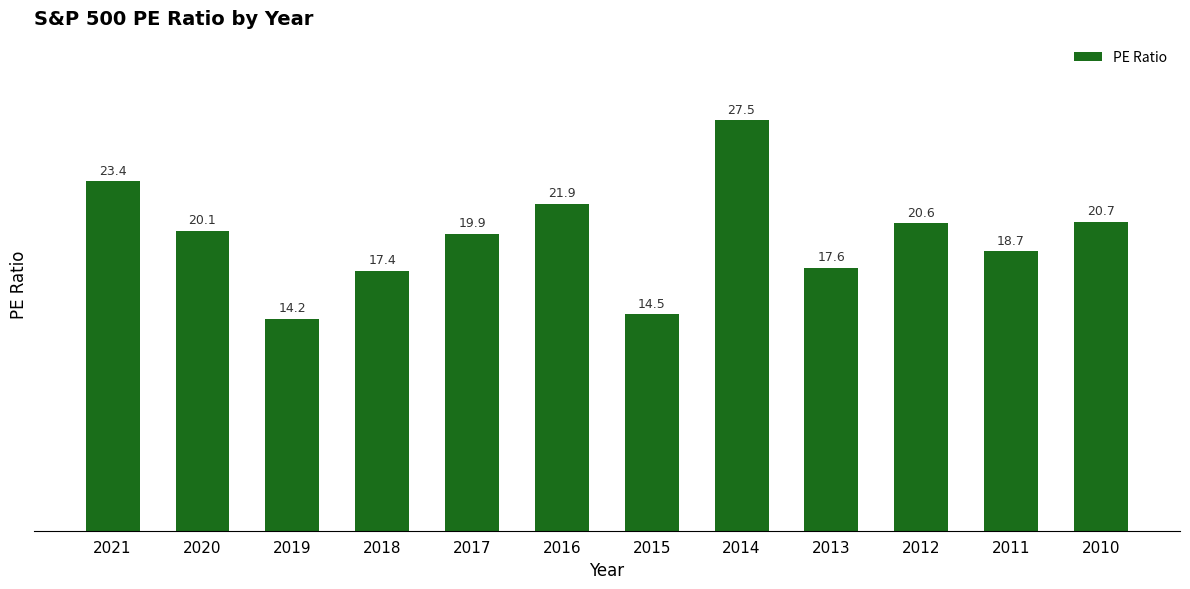

What is the value of the 5th bar from the left?

19.9